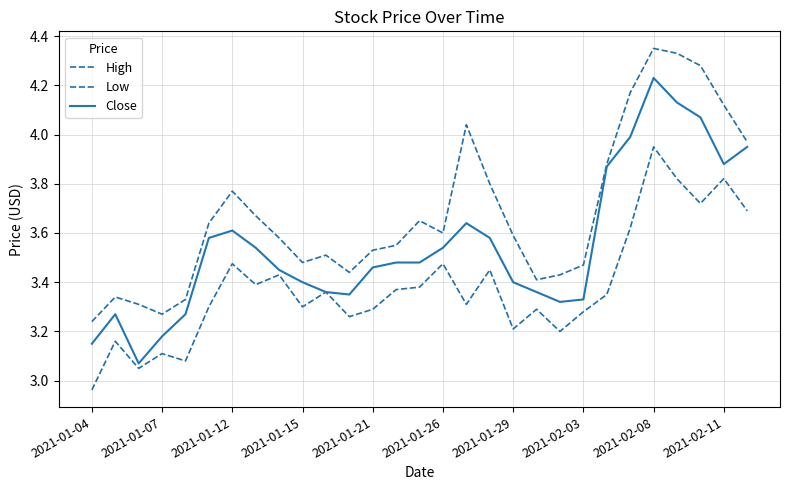

How many lines are shown in the chart?

3